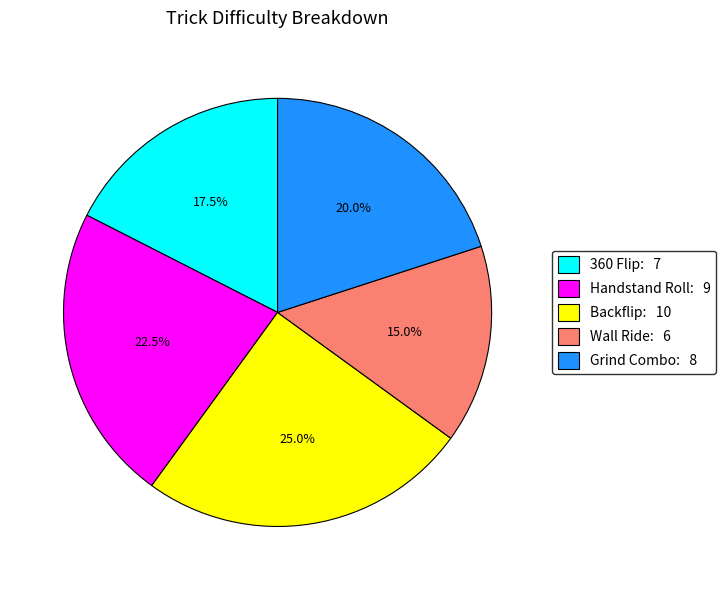

What percentage is the Wall Ride slice, to the nearest percent?

15%